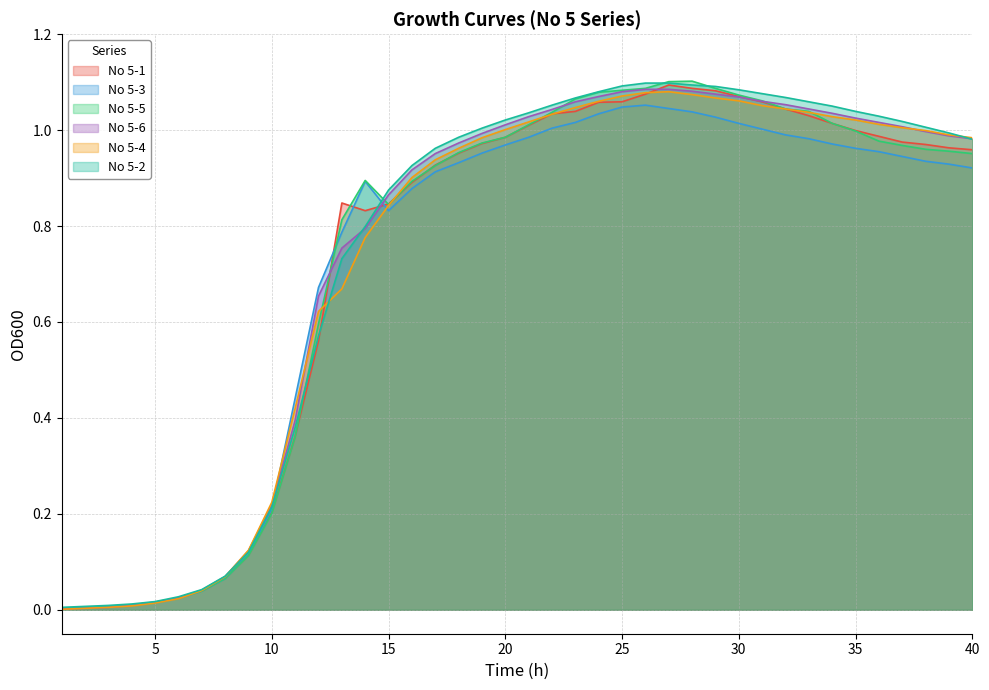

Which has a higher value, 20 or 24?

24